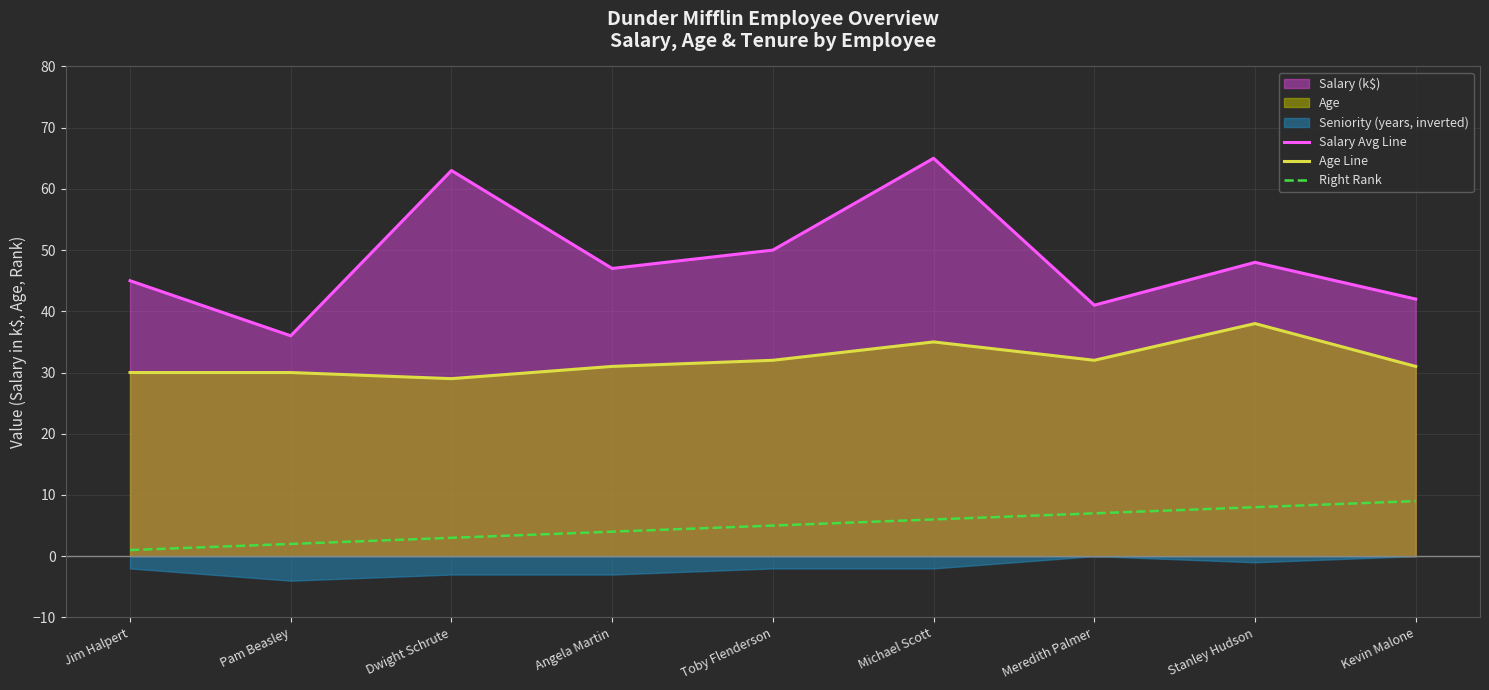

How many values in the Right Rank series exceed 5?

4